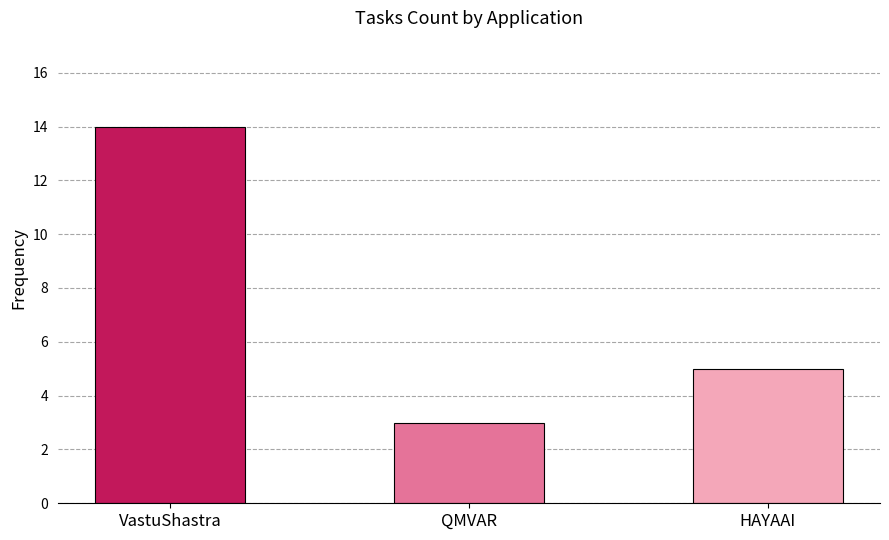

Reading left to right, extract all data points from this chart.

VastuShastra=14	QMVAR=3	HAYAAI=5